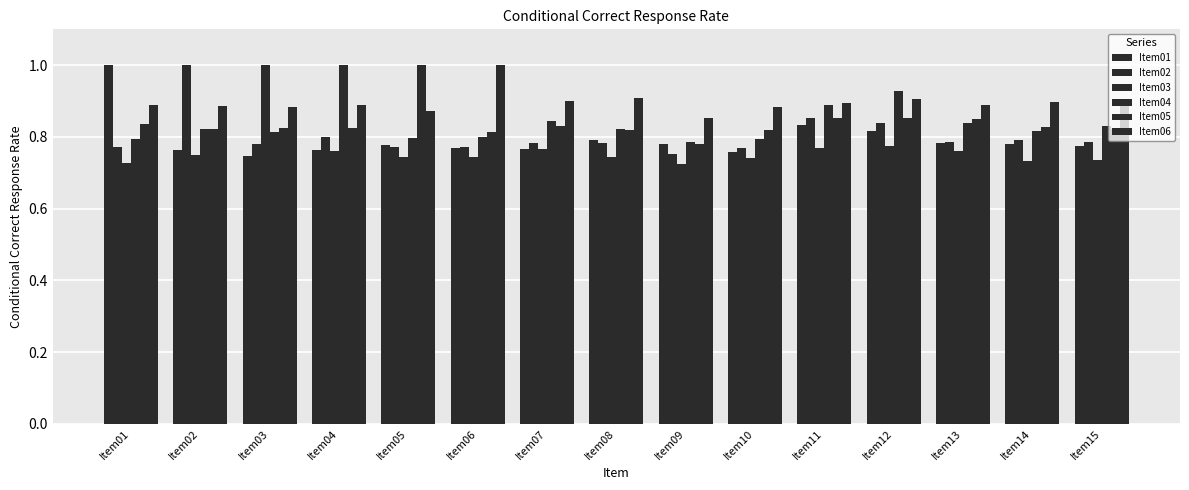

Between Item04 and Item07, which series saw the biggest shift?

Item04